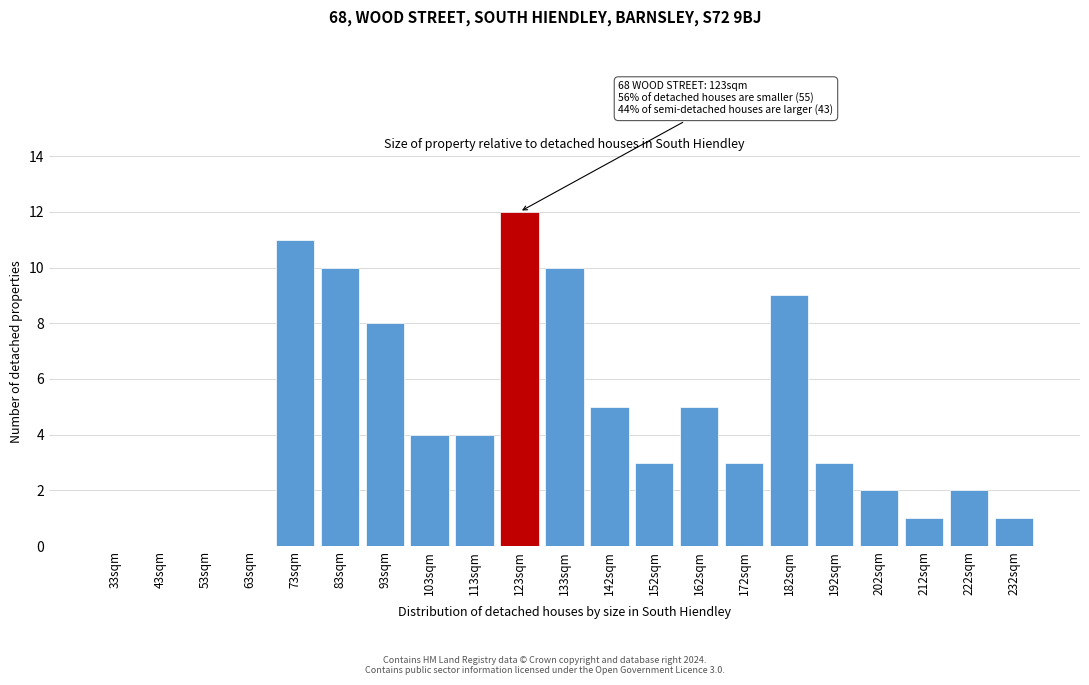

Reading right to left, extract all data points from this chart.

232sqm=1	222sqm=2	212sqm=1	202sqm=2	192sqm=3	182sqm=9	172sqm=3	162sqm=5	152sqm=3	142sqm=5	133sqm=10	123sqm=12	113sqm=4	103sqm=4	93sqm=8	83sqm=10	73sqm=11	63sqm=0	53sqm=0	43sqm=0	33sqm=0